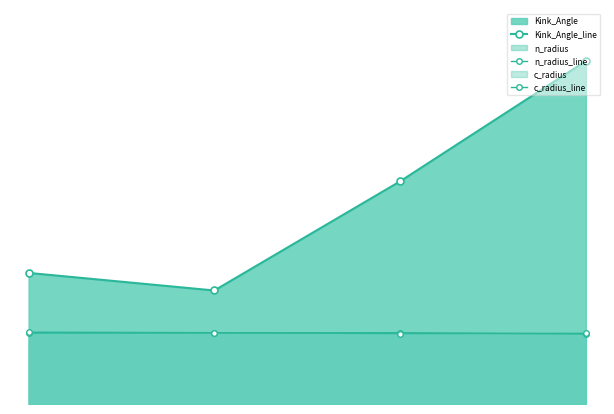

How many distinct data groups are displayed?

3